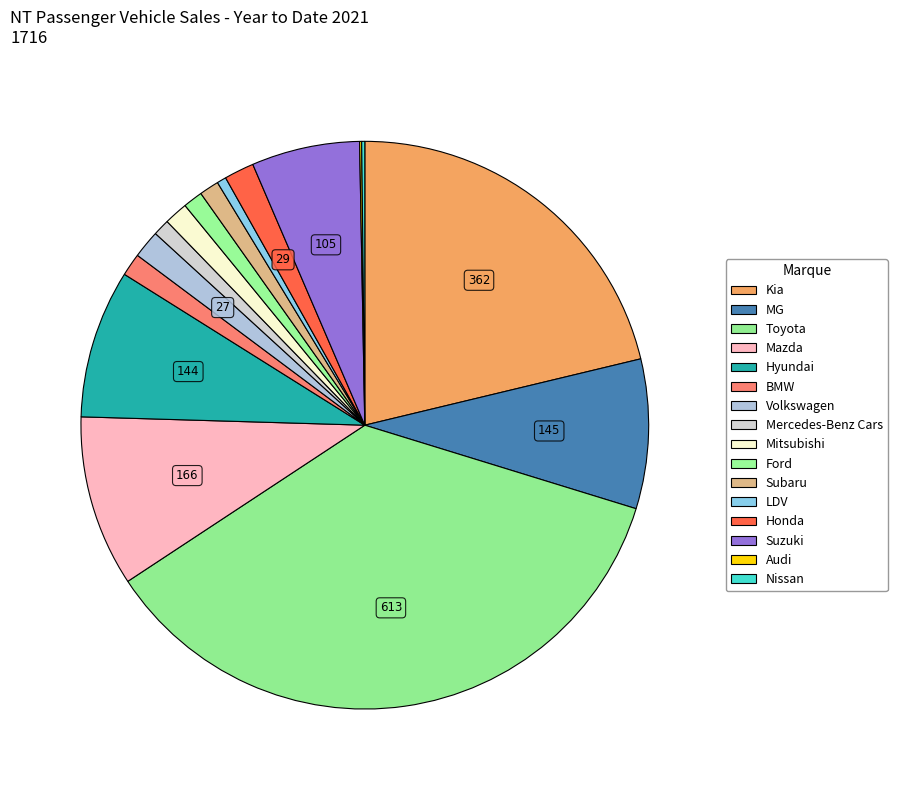

Is it true that Mercedes-Benz Cars is 1% of the pie?

True